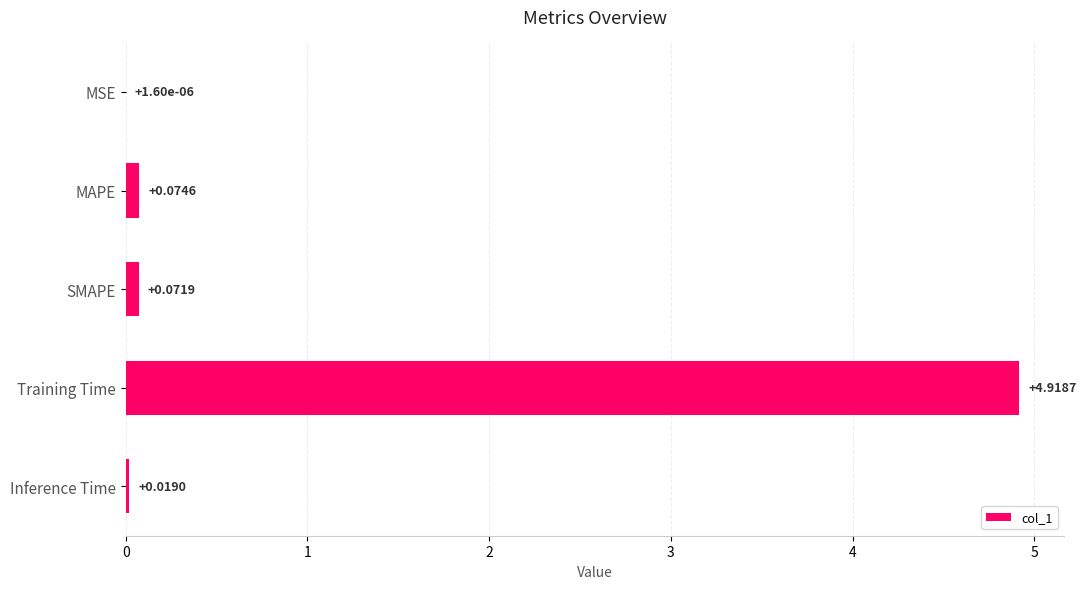

What is the maximum value shown in the chart?

4.9